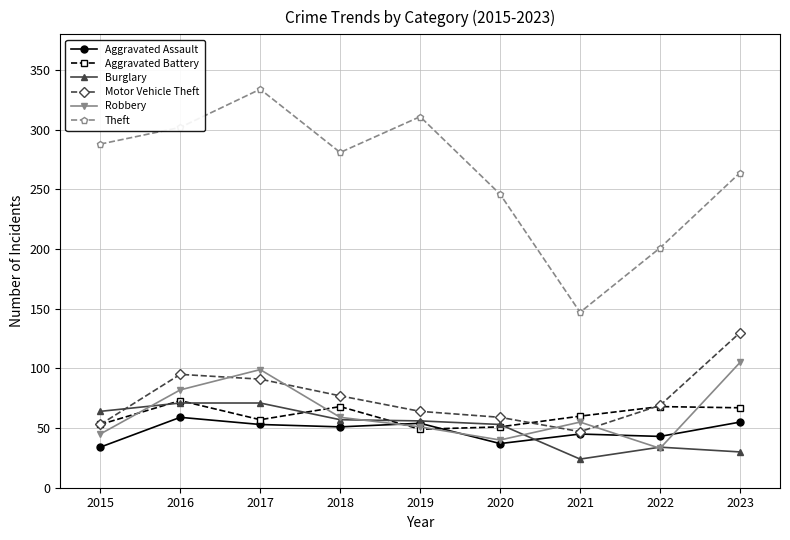

What is the smallest value displayed?

24